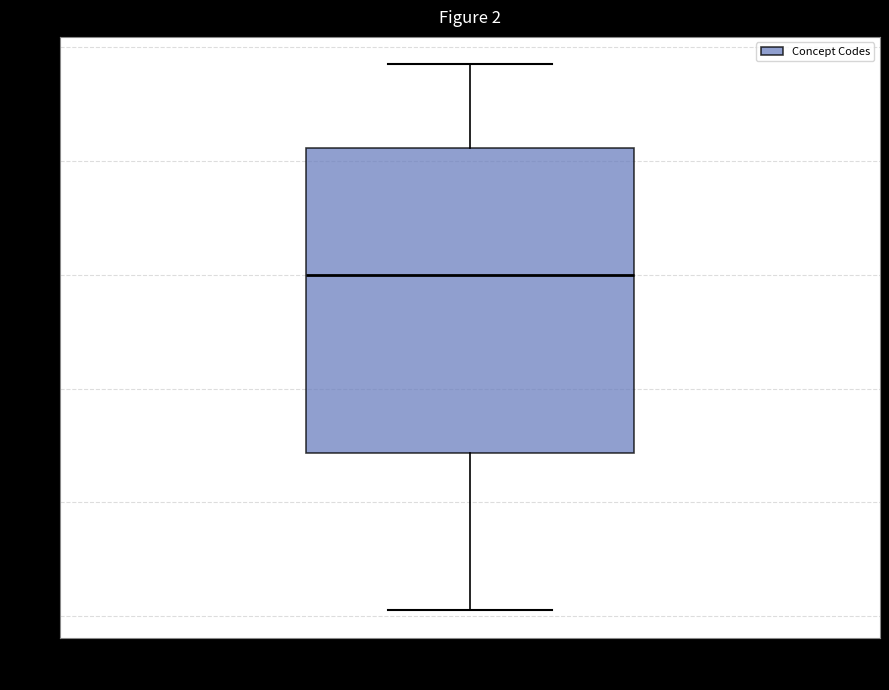

Transcribe this box plot: give where the median line is, the range the box spans, and where the two whiskers end, as read against the y-axis. The values are not printed on the chart, so give them approximately, as read against the axis.

median 160, box 128 to 182, whiskers 102 to 198